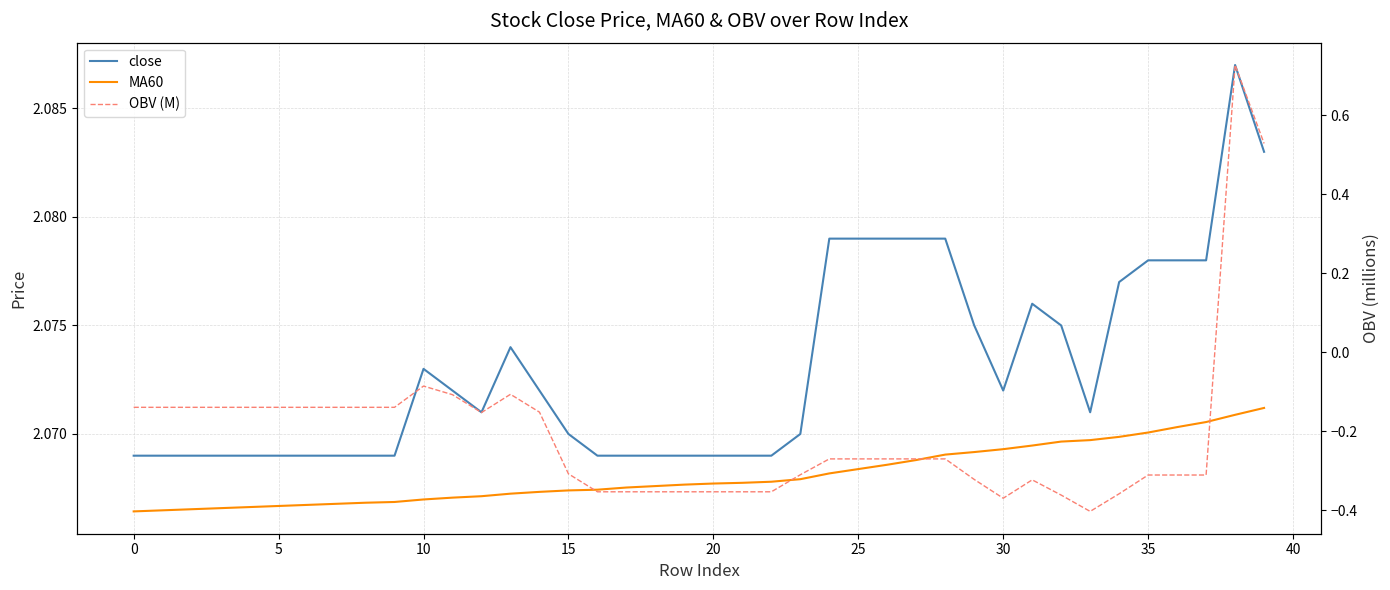

How many interior local peaks does the close series have?

4